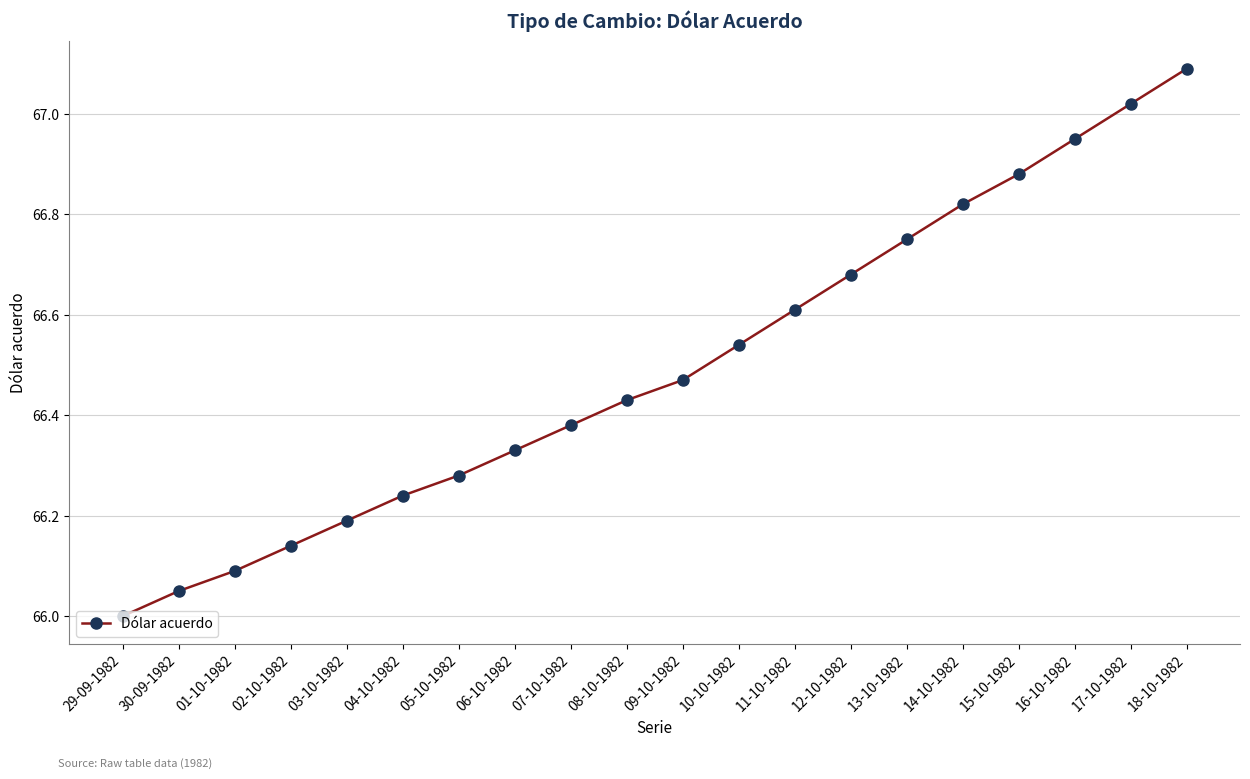

Which has a higher value, 09-10-1982 or 18-10-1982?

18-10-1982